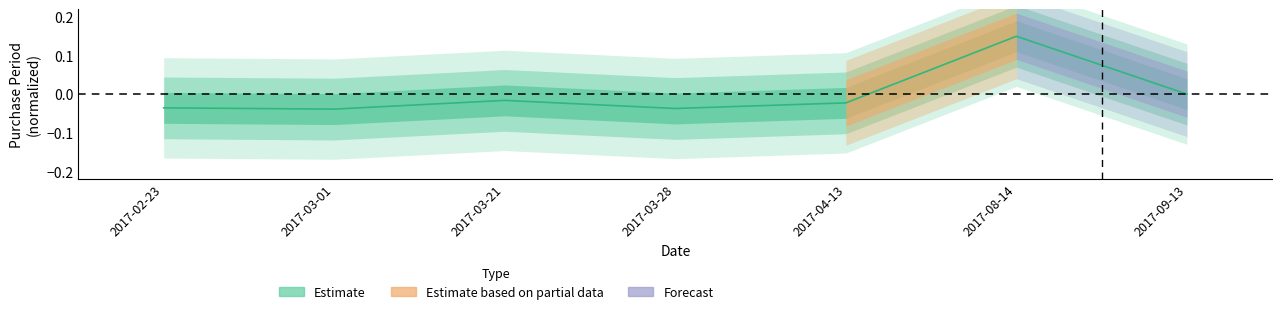

Reading left to right, transcribe all the data shown in this chart.

2017-02-23=-0.0	2017-03-01=-0.0	2017-03-21=-0.0	2017-03-28=-0.0	2017-04-13=-0.0	2017-08-14=0.1	2017-09-13=0.0